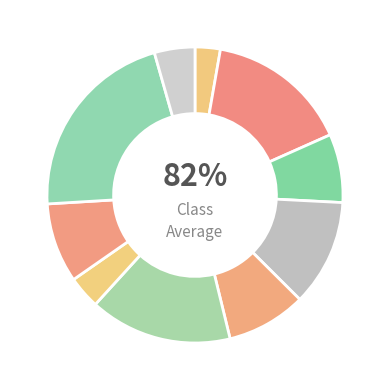

Does in27 account for over 50% of the chart?

No